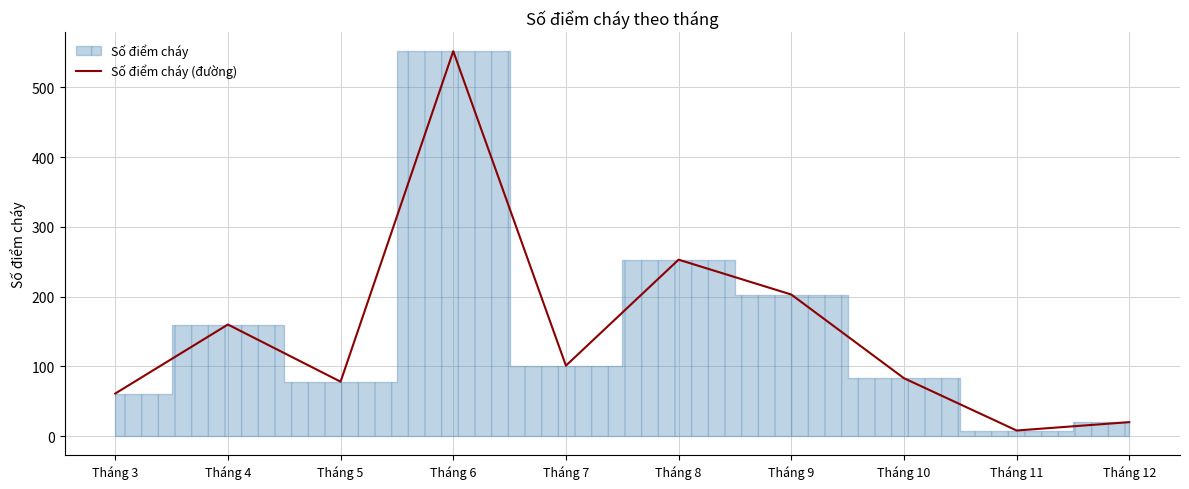

Which category has the highest value across all series?

Tháng 6